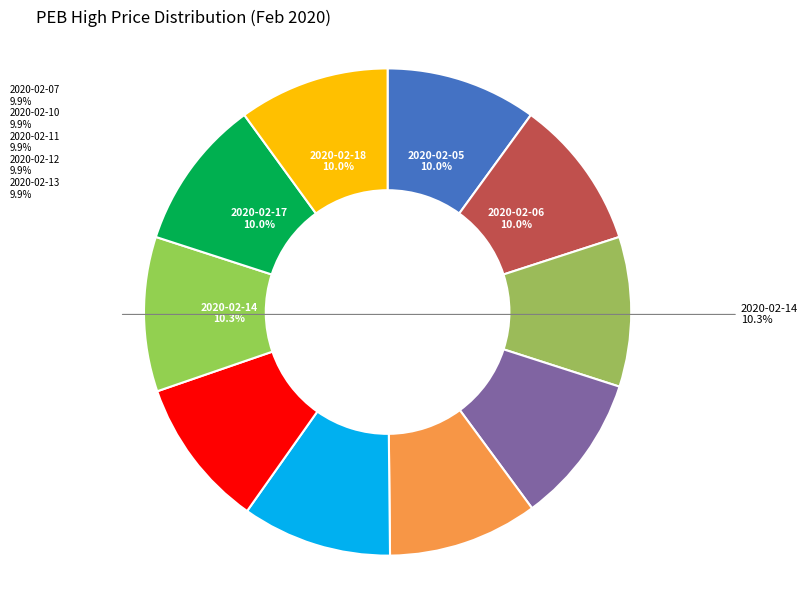

Is there any slice that represents more than half of the pie?

No